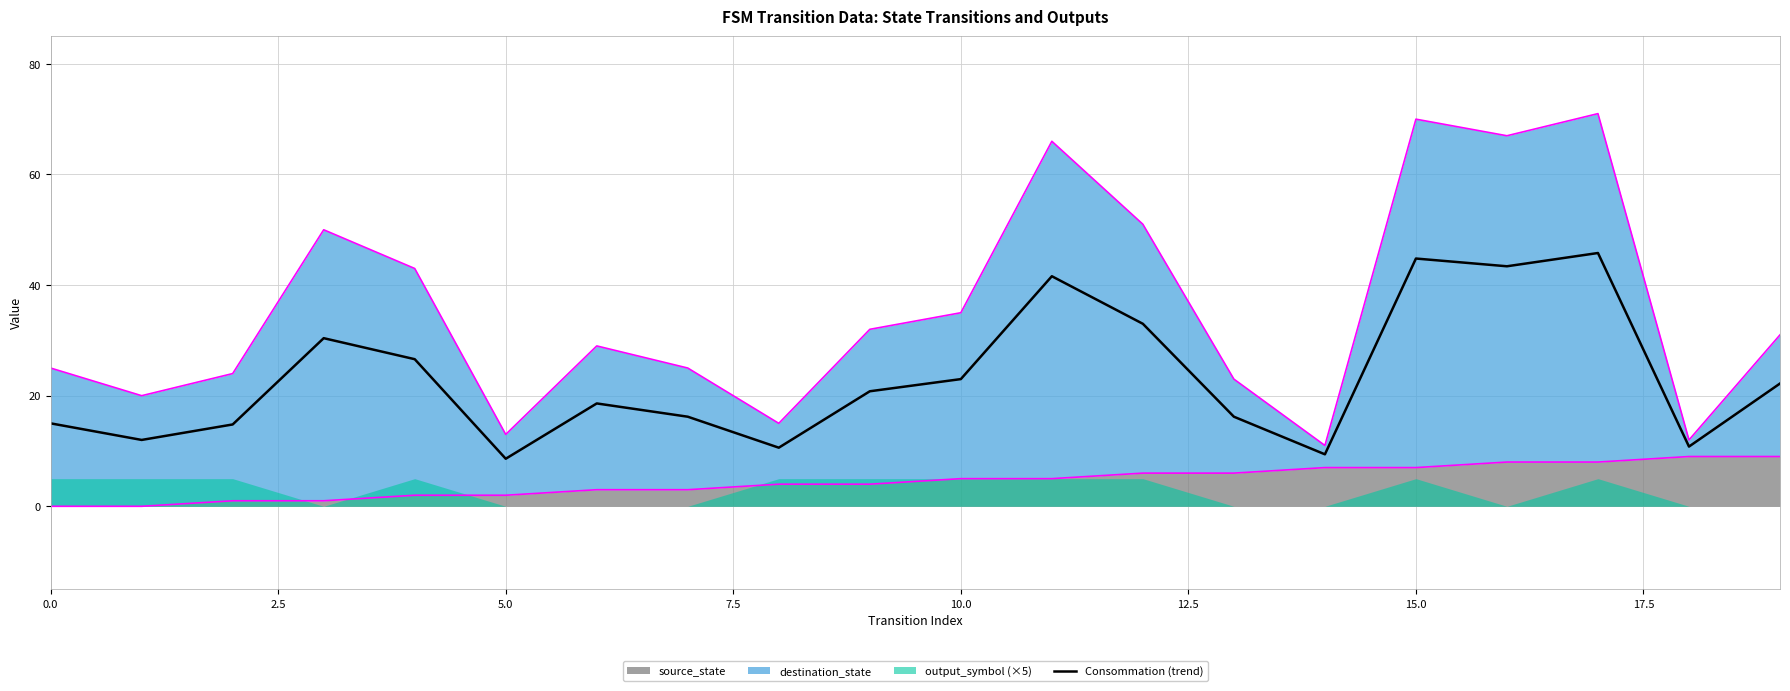

Is it true that the value at 2.5 is 19.5?

False